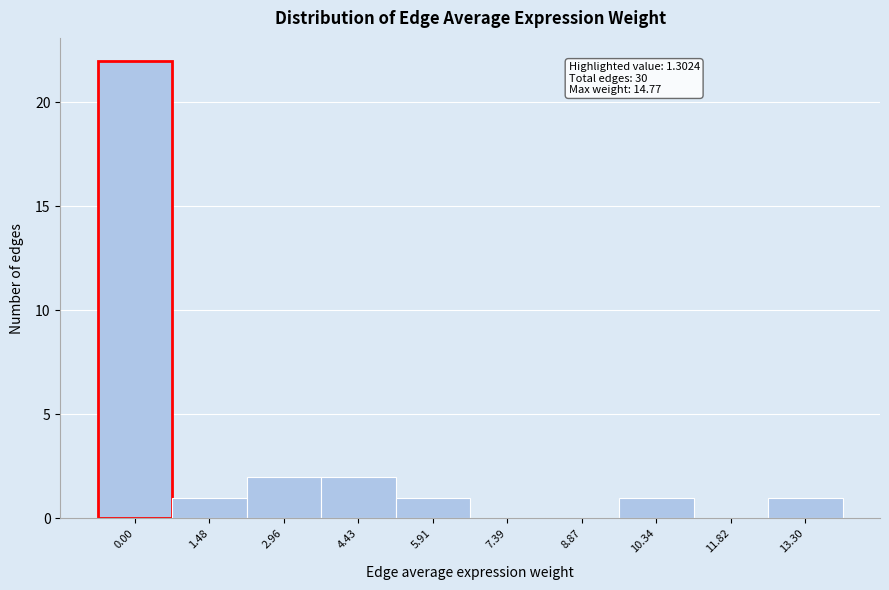

Reading left to right, transcribe all the data shown in this chart.

0.00=22	1.48=1	2.96=2	4.43=2	5.91=1	7.39=0	8.87=0	10.34=1	11.82=0	13.30=1